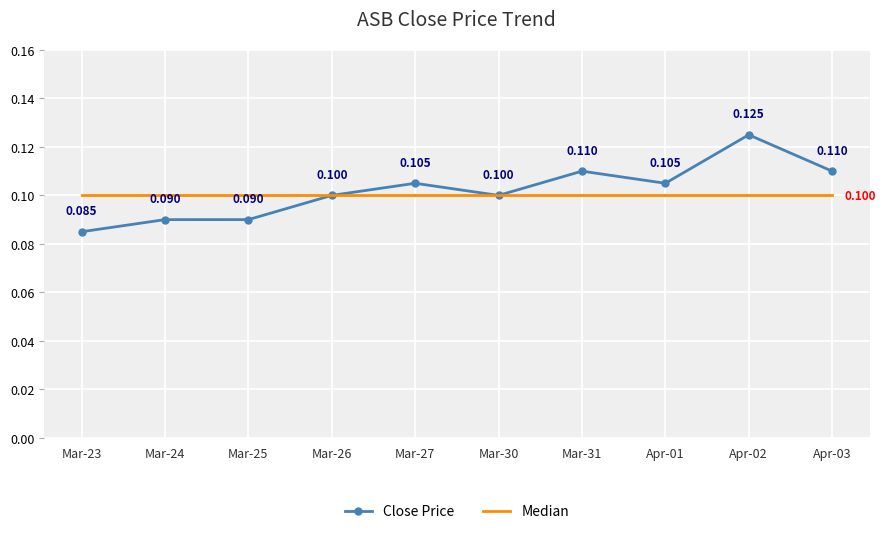

Which series has the largest total across all categories?

Close Price